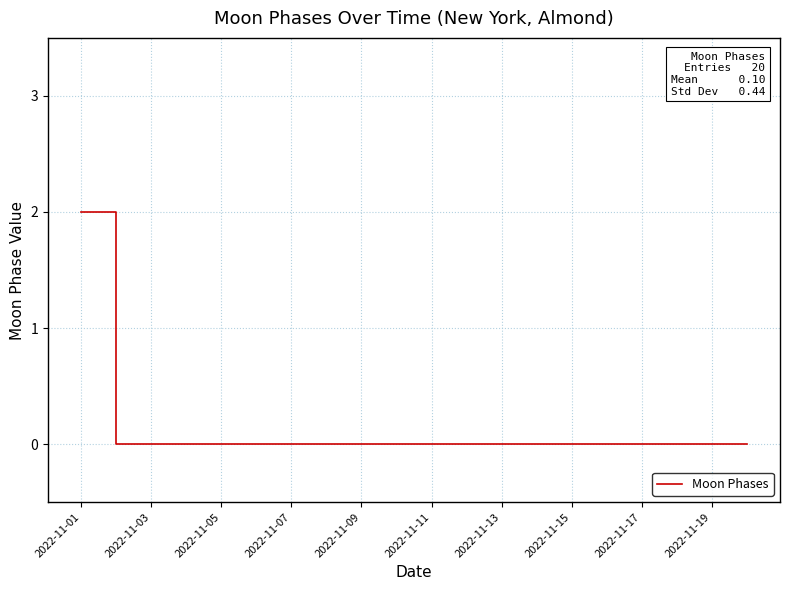

Count the number of categories in the chart.

20